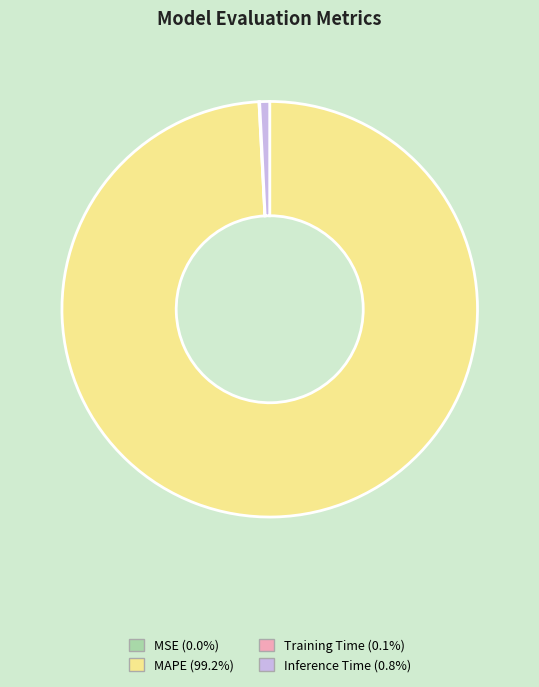

Is there a majority slice in this chart?

Yes